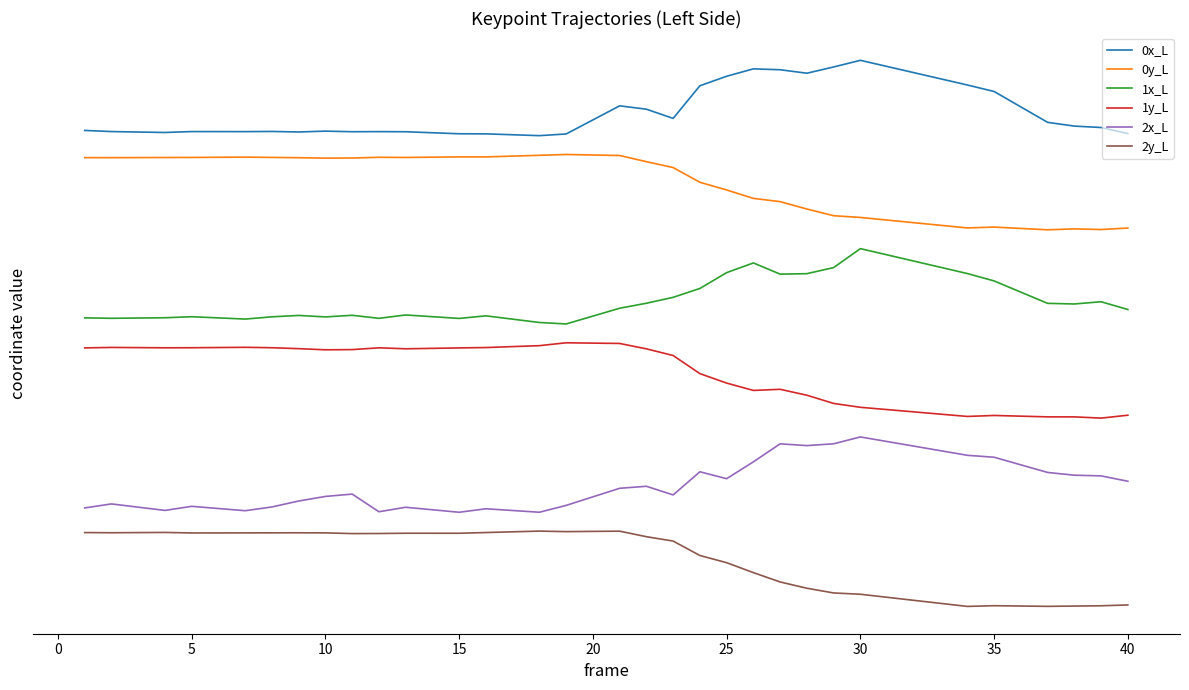

Does the chart have visible grid lines?

No